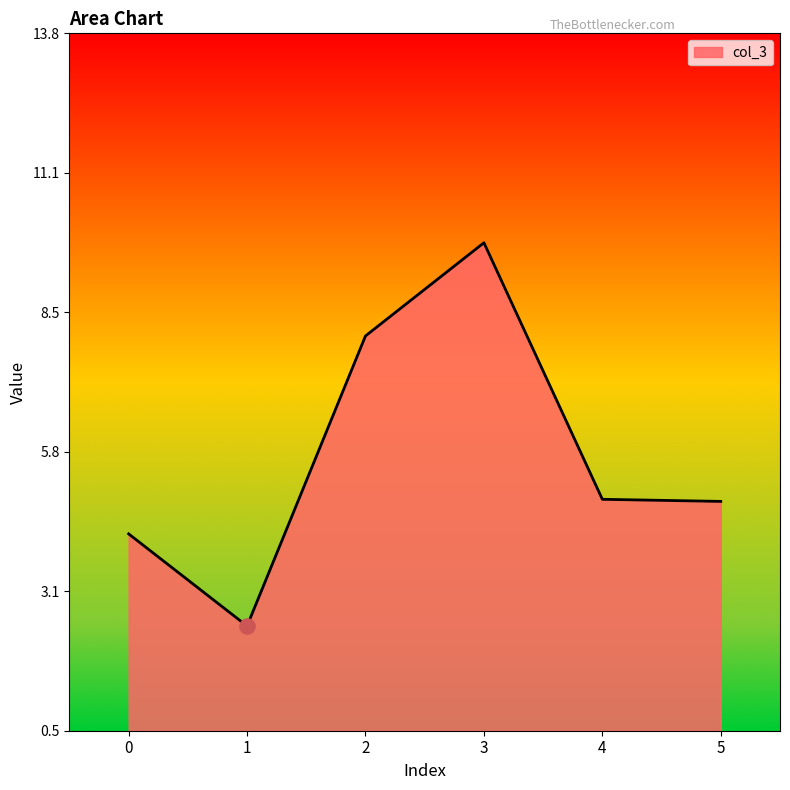

Approximately how many times larger is the value at 5 compared to 3?

0.5